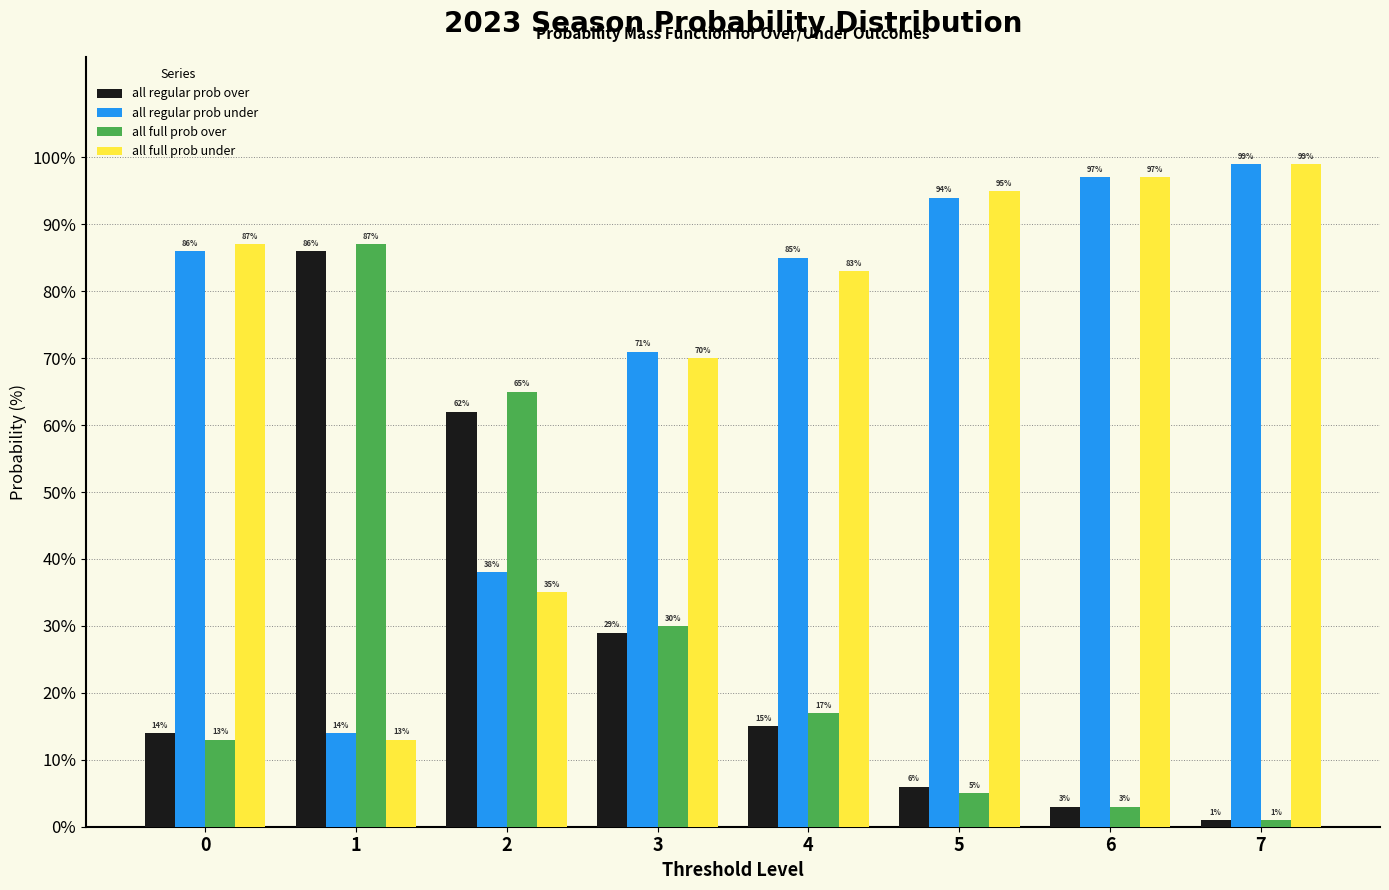

Reading right to left, what are all the values shown in this chart?

all regular prob over: 1	3	6	15	29	62	86	14
all regular prob under: 99	97	94	85	71	38	14	86
all full prob over: 1	3	5	17	30	65	87	13
all full prob under: 99	97	95	83	70	35	13	87